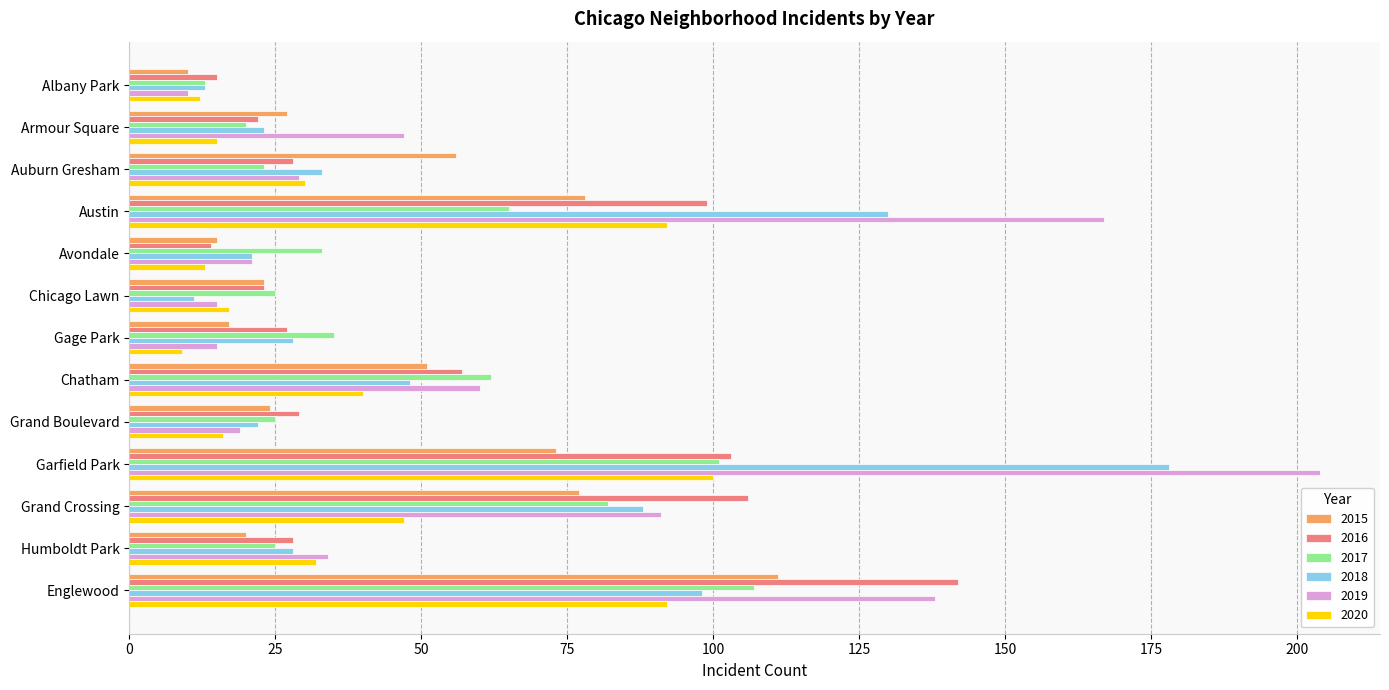

Which series has the widest spread of values?

2019